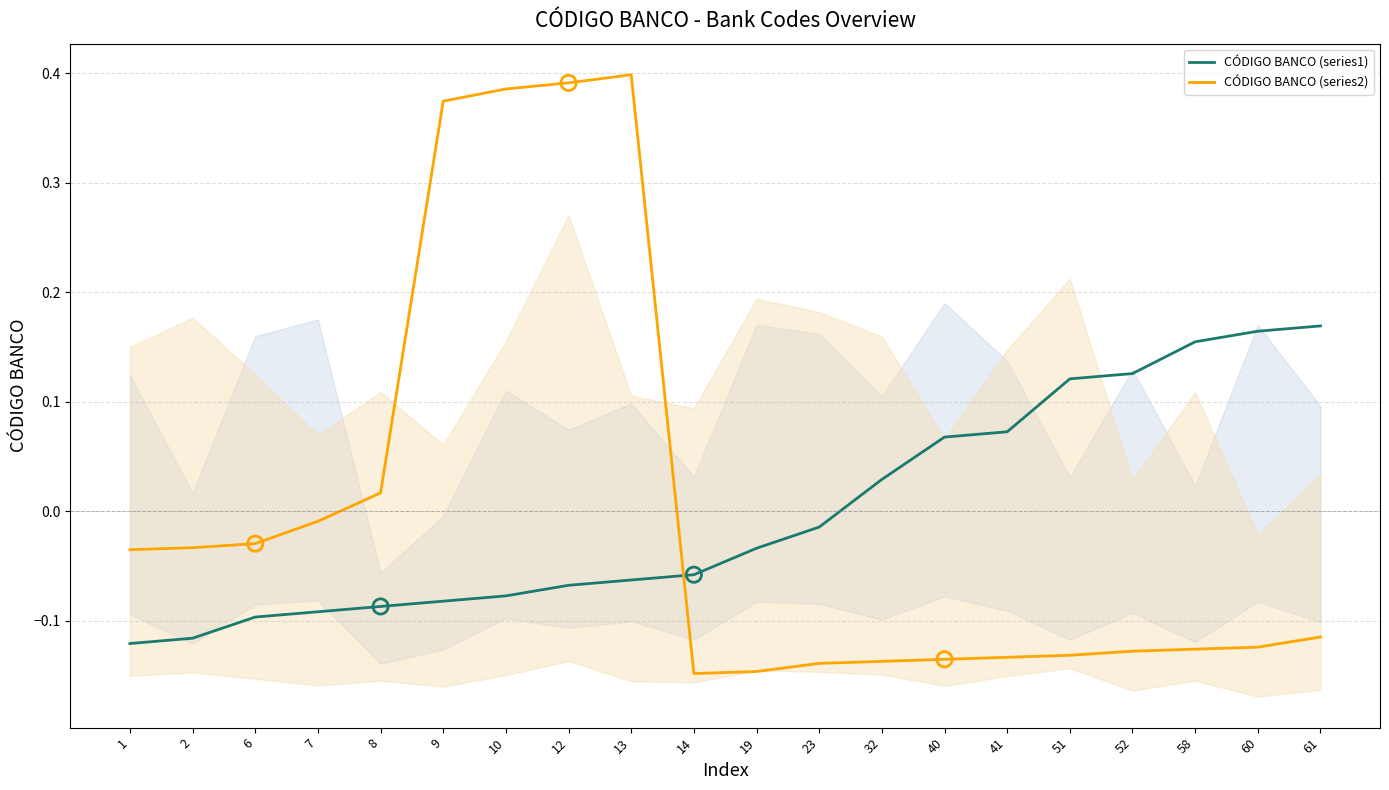

At which category is the sum across all series the highest?

13